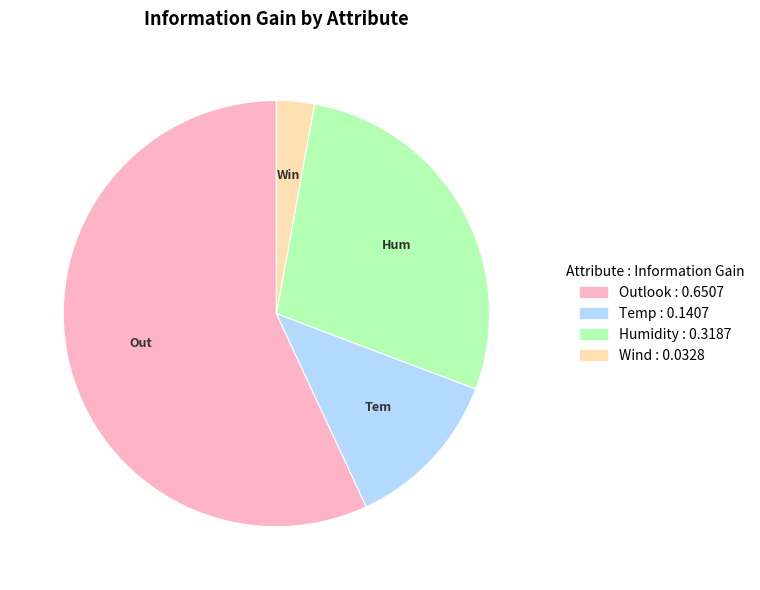

True or false: Wind accounts for 15% of the total.

False